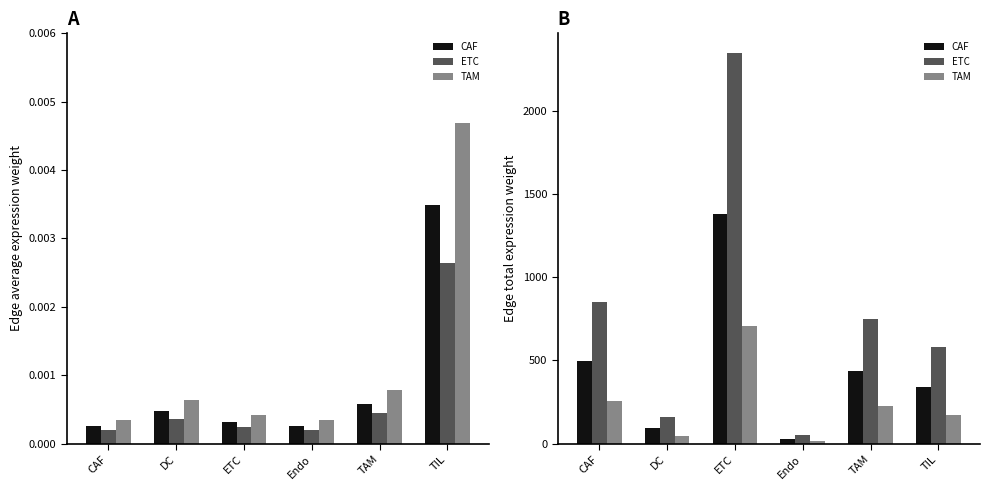

Which series has the largest range (max minus min)?

ETC